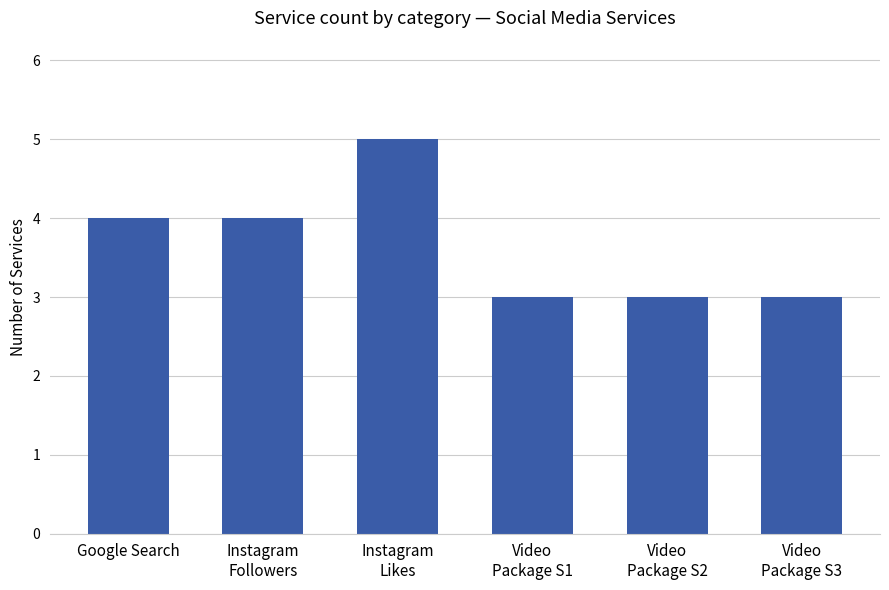

What is the value of the 2nd bar from the left?

4